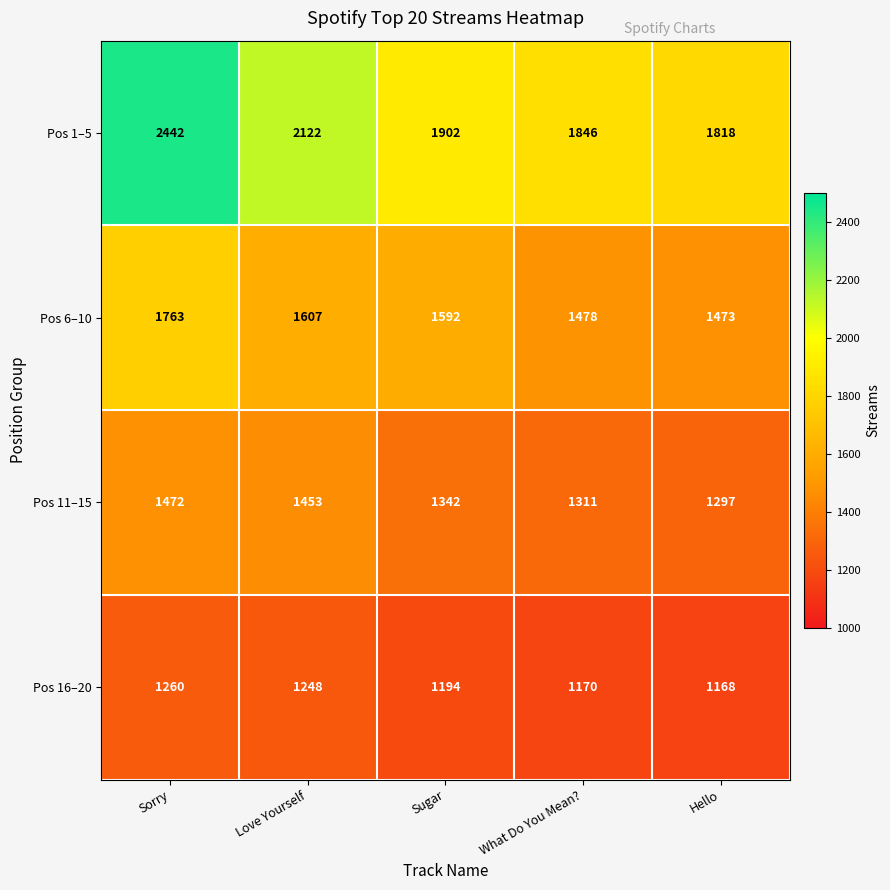

At which label does Pos 16–20 first exceed 1194?

Sorry